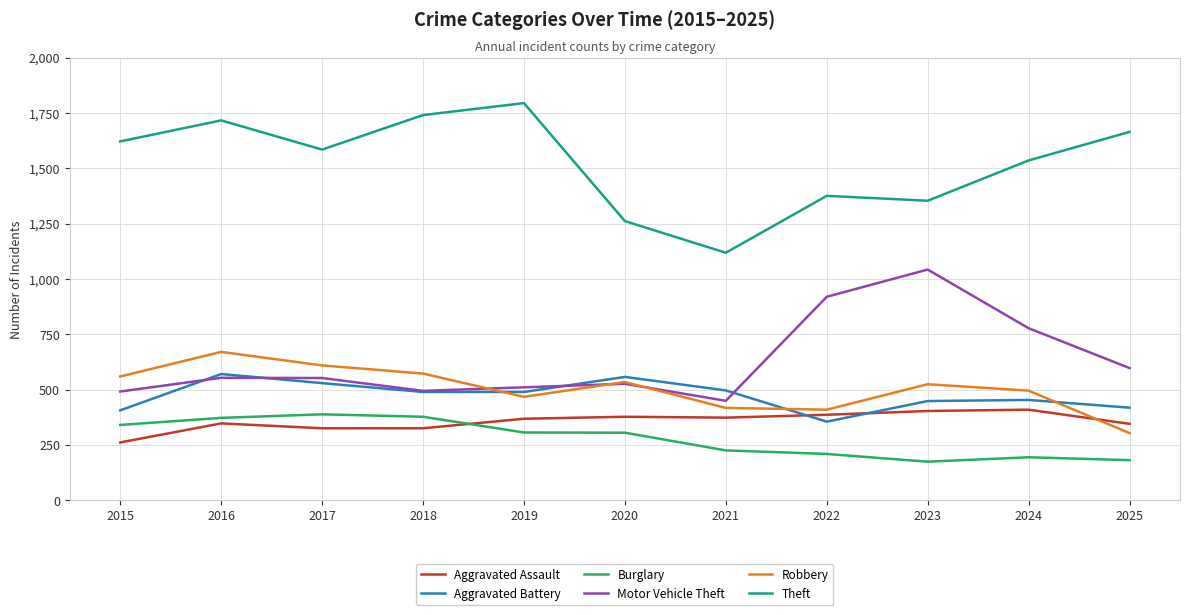

How many lines are shown in the chart?

6